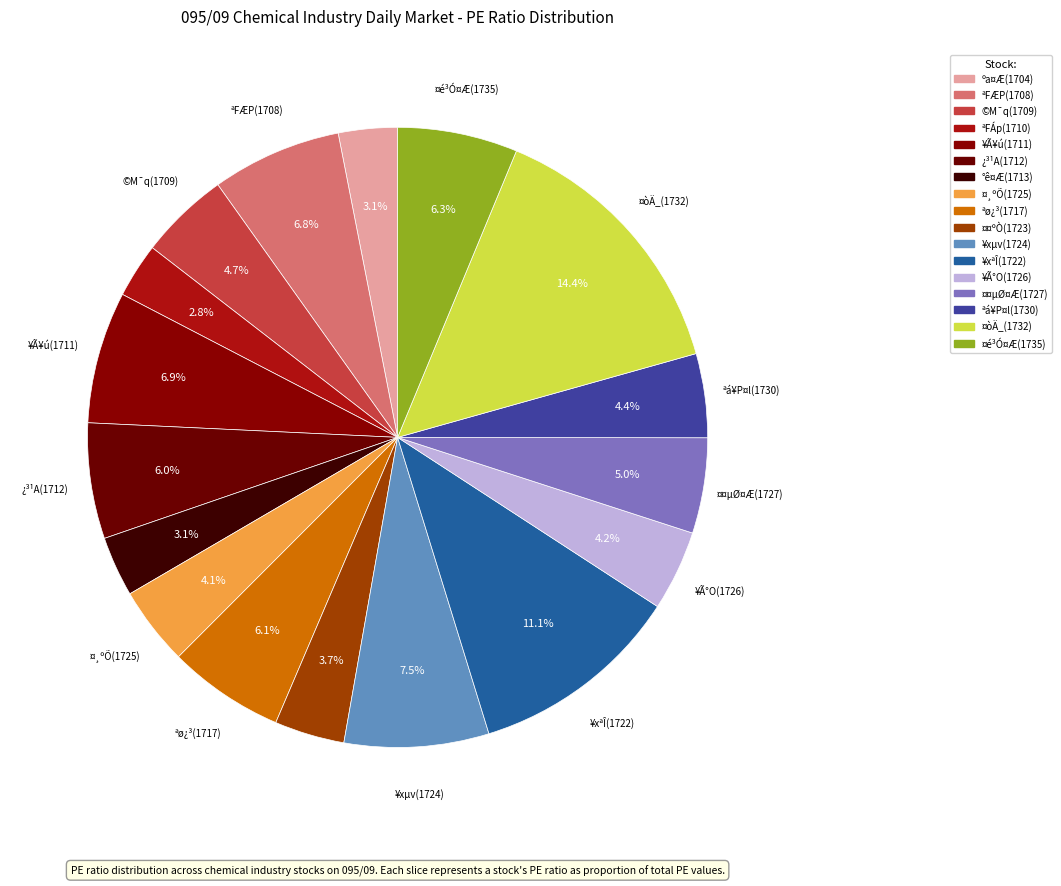

How much of the chart is everything except ¤òÄ_(1732)?

85.6%